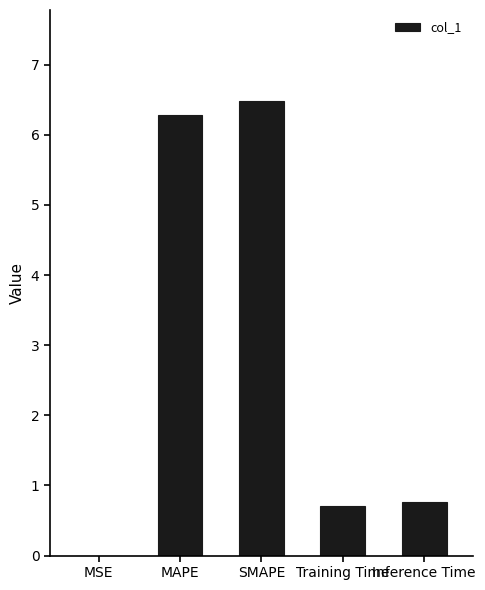

At which category does the chart reach its peak across all series?

SMAPE